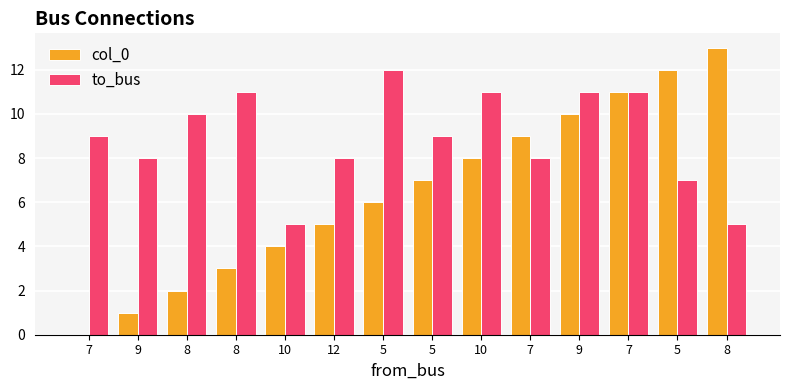

Which category has the lowest value in the col_0 series?

7